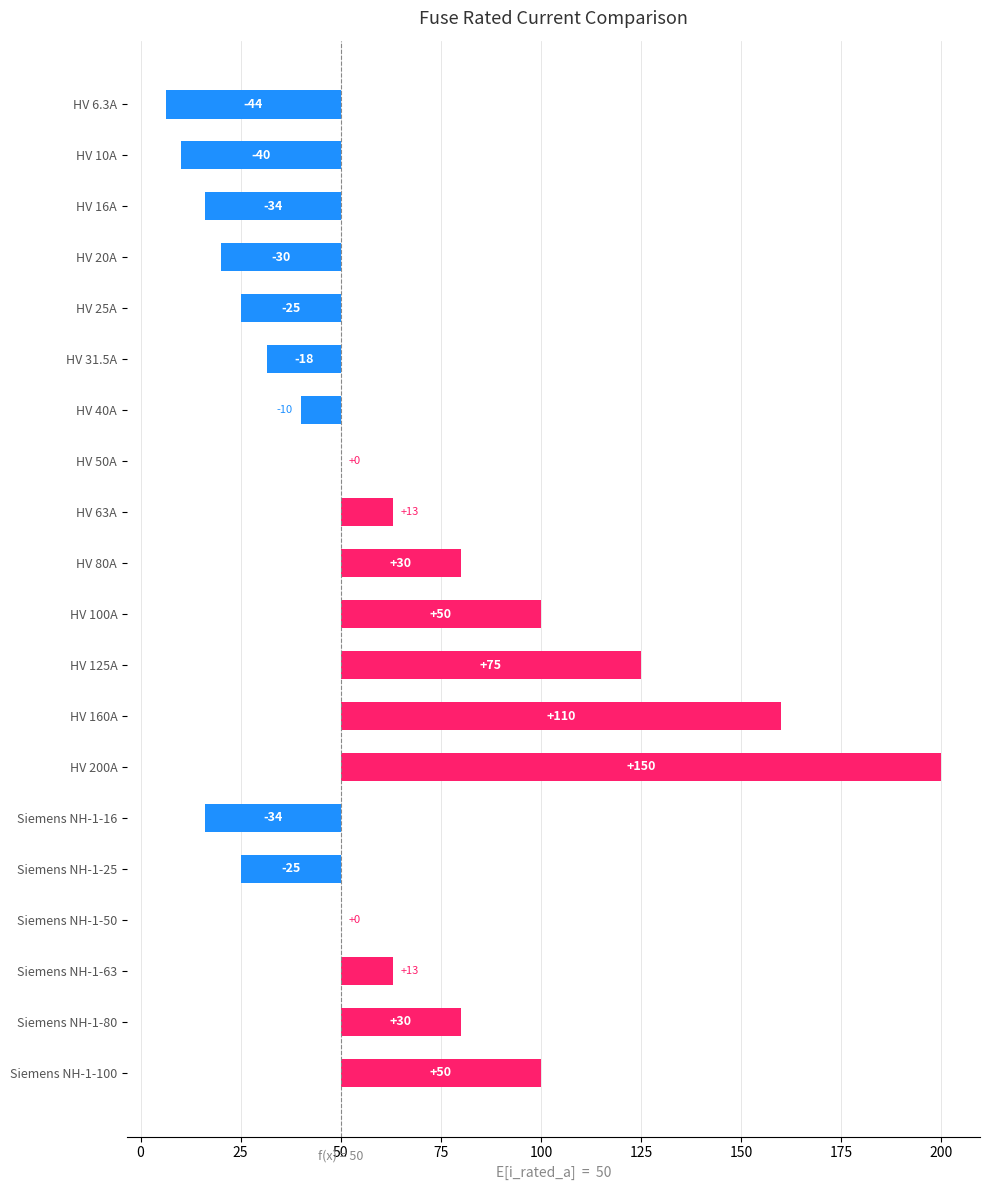

What position from the right is HV 125A?

9